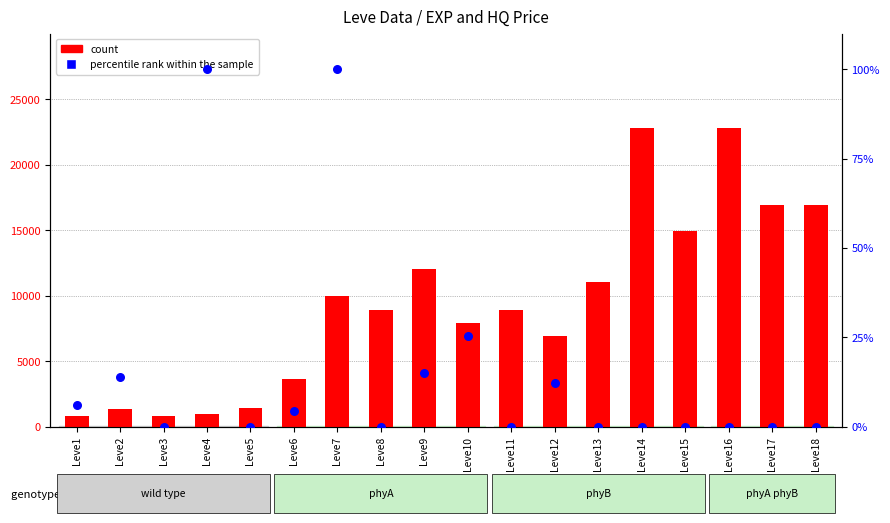

Which series has the largest total across all categories?

count